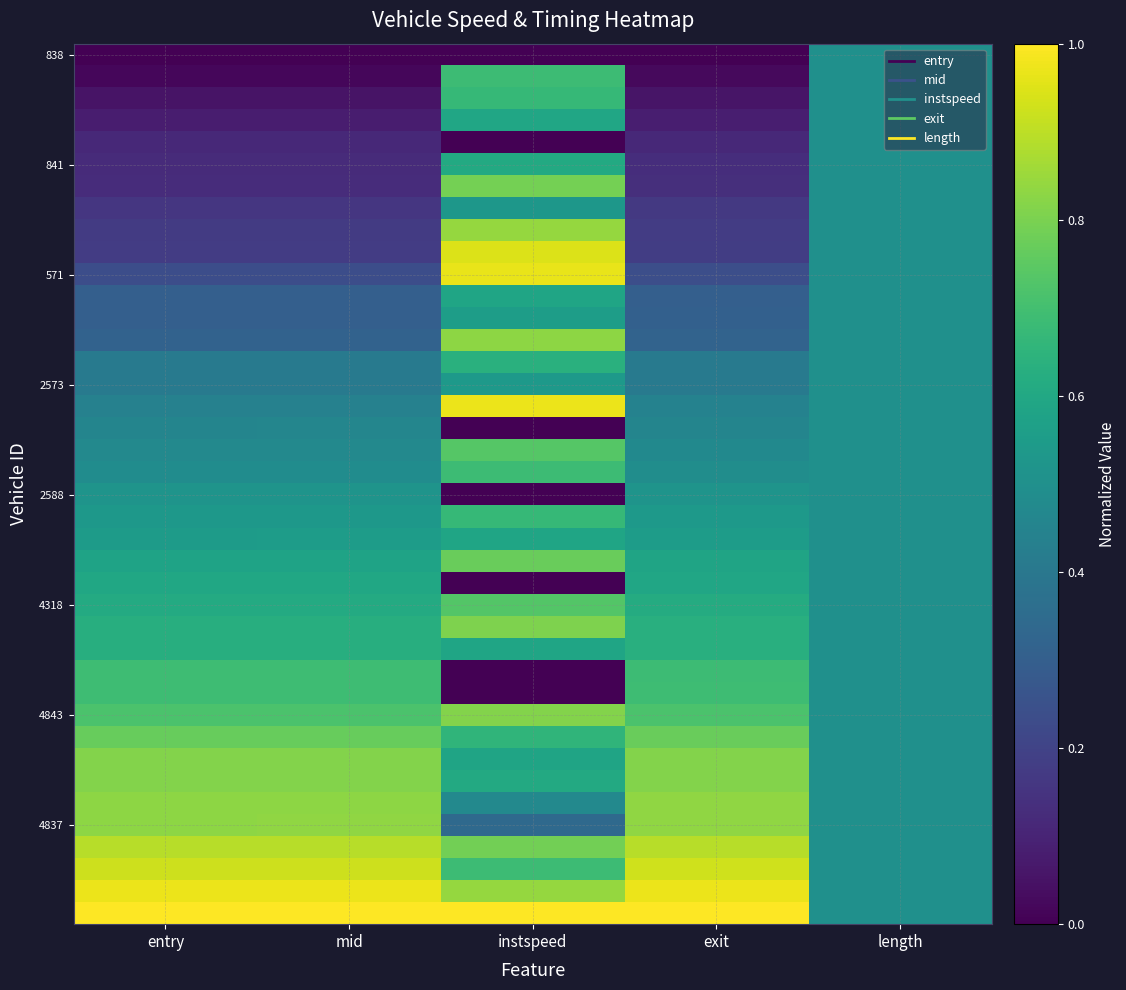

What is the spread (max minus min) of values at entry?

1.0